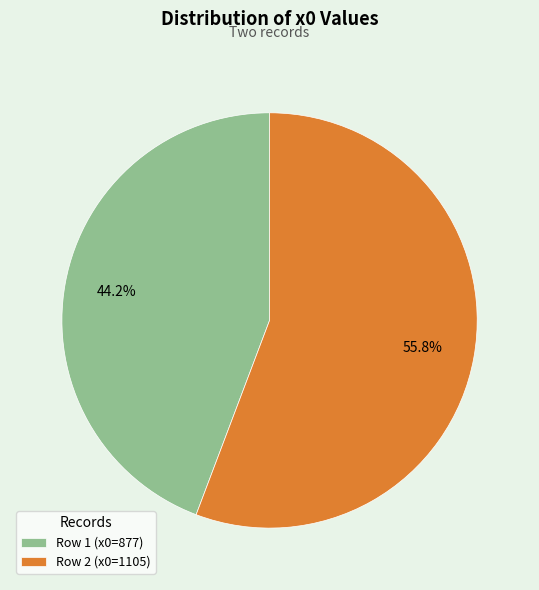

What is the smallest slice in the pie chart?

Row 1 (x0=877)